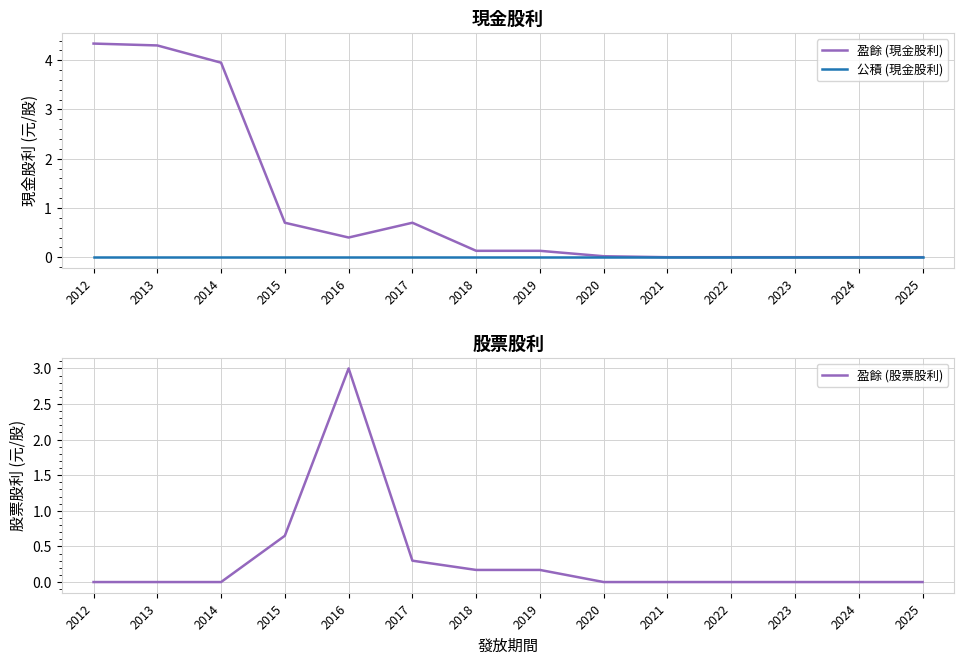

Is it true that 盈餘 (現金股利) equals 0.1 at 2019?

True